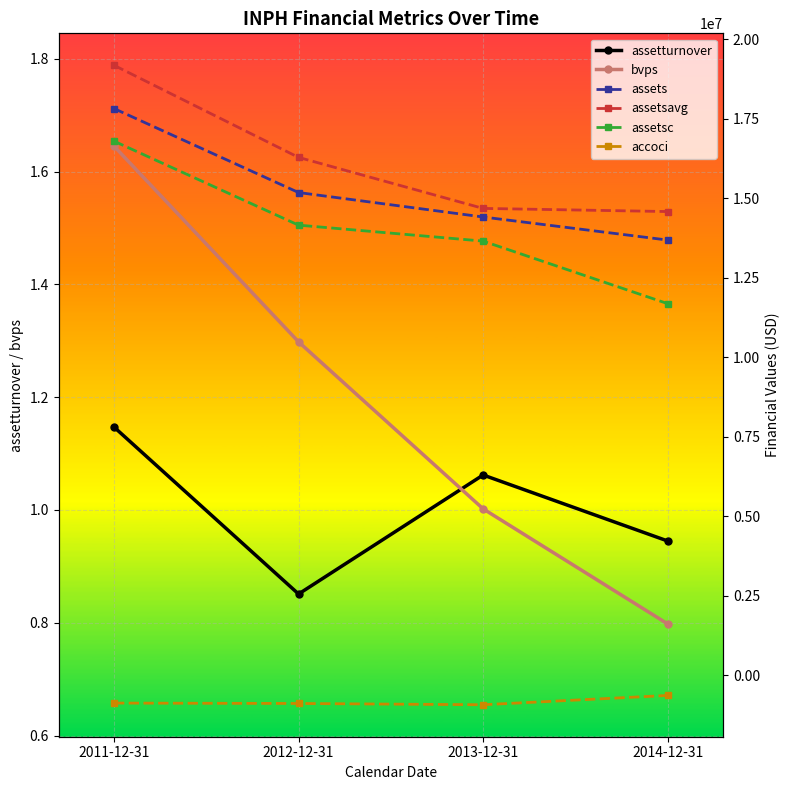

What is the difference between the maximum and minimum values in the assetsavg series?

4597750.0